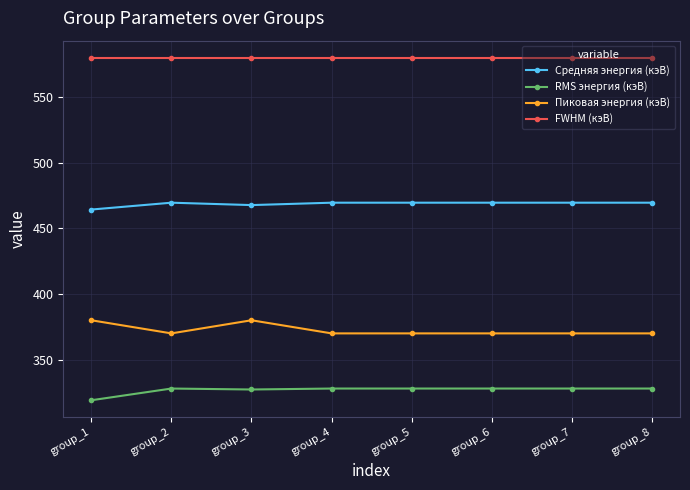

Which series has the largest total across all categories?

FWHM (кэВ)